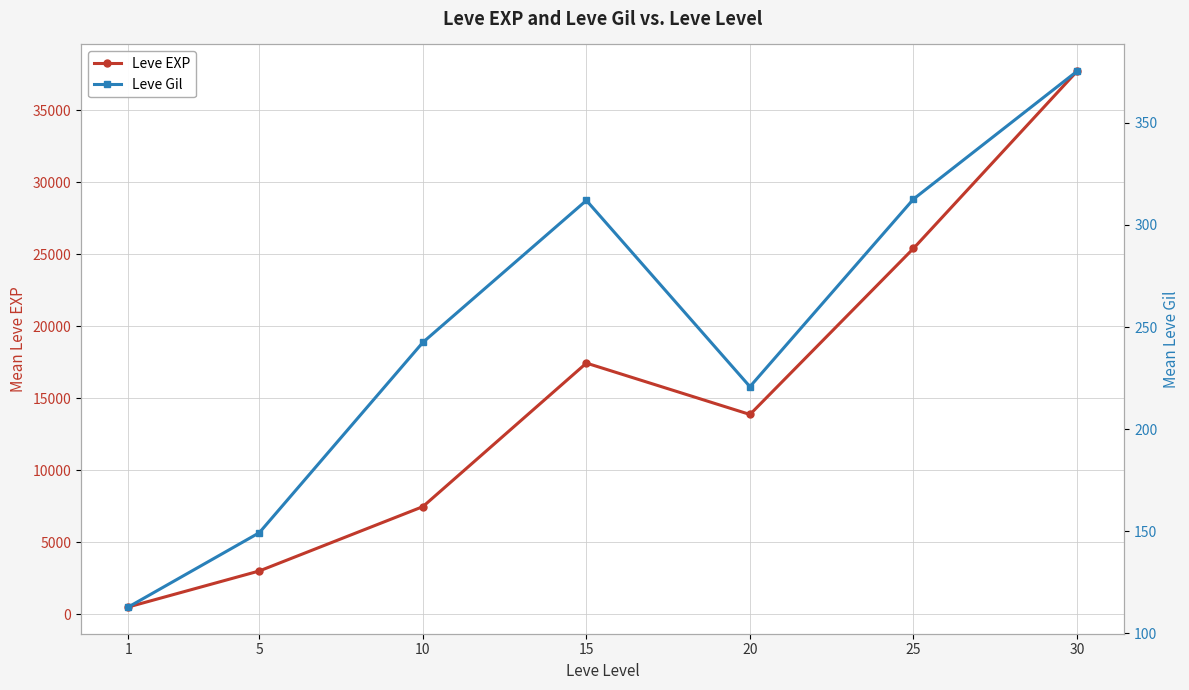

List the labels in order of Leve Gil value, smallest first.

1, 5, 20, 10, 15, 25, 30